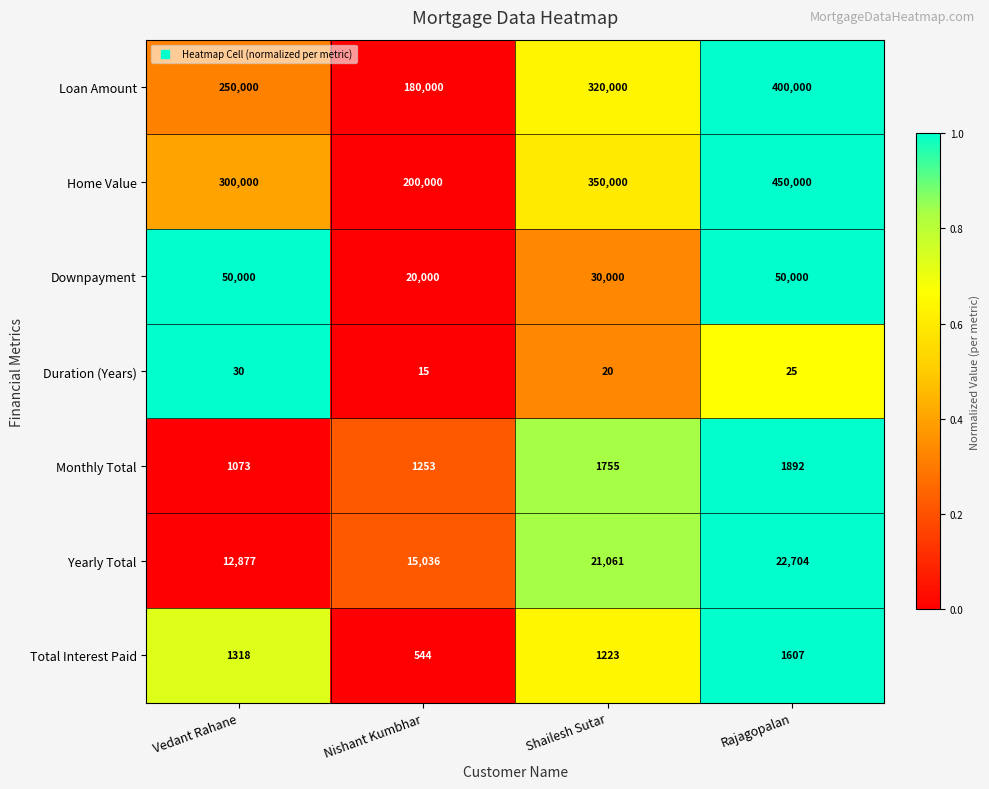

How many series are shown in this chart?

7